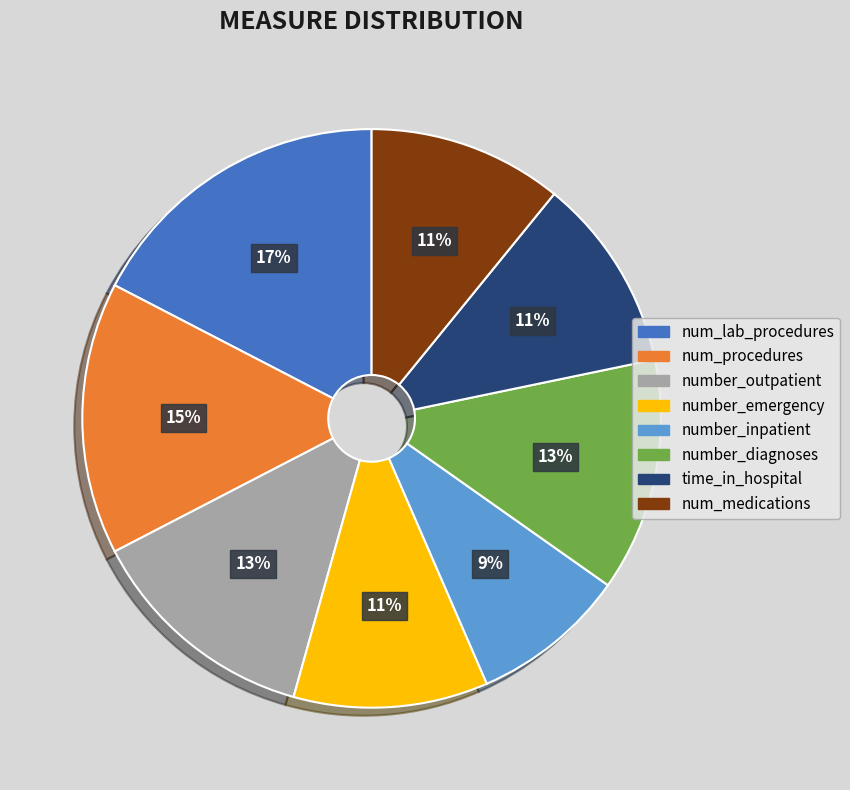

True or false: num_lab_procedures accounts for 10% of the total.

False